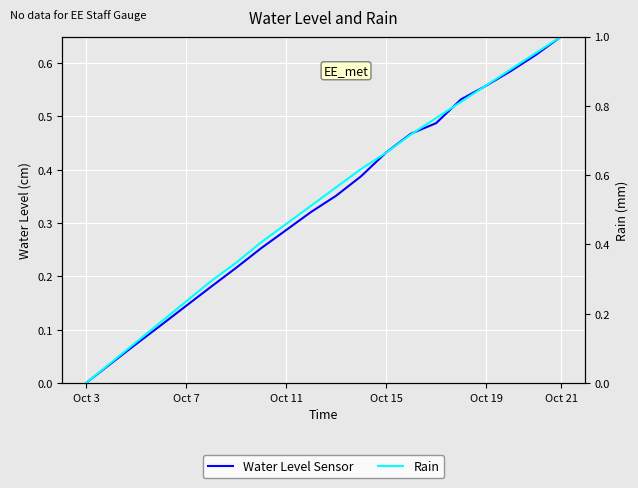

What are all the series names shown in the legend?

Water Level Sensor, Rain